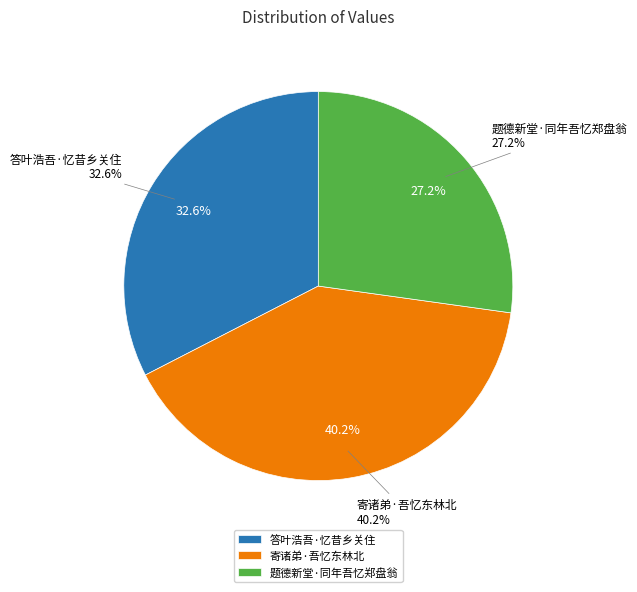

What is the total percentage of 题德新堂·同年吾忆郑盘翁 and 答叶浩吾·忆昔乡关住?

59.8%